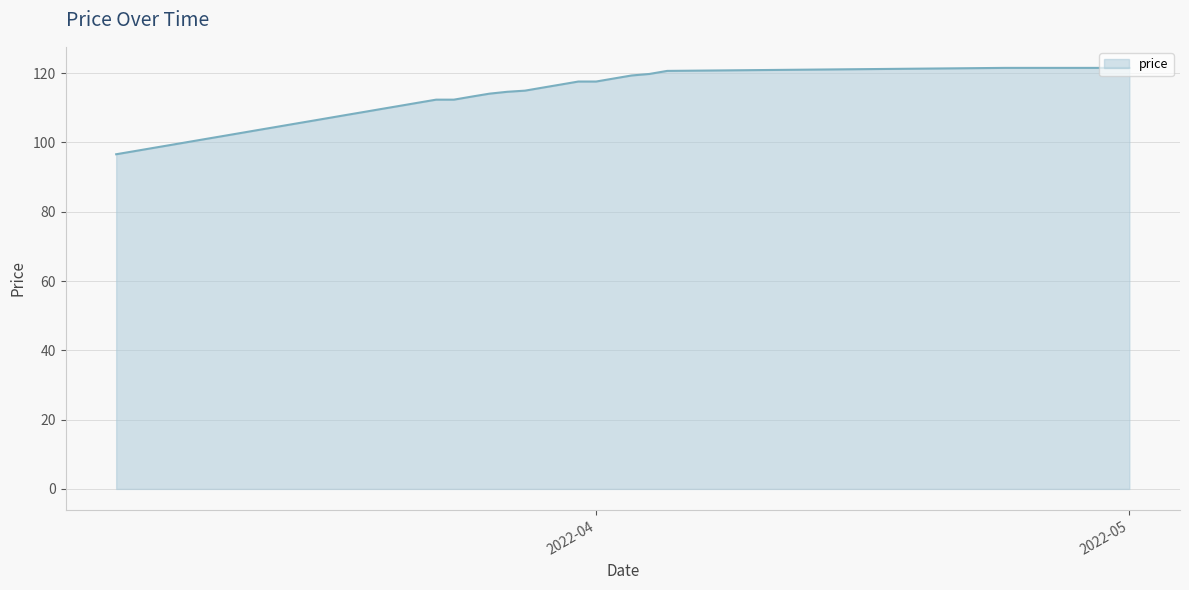

Count the number of categories in the chart.

40